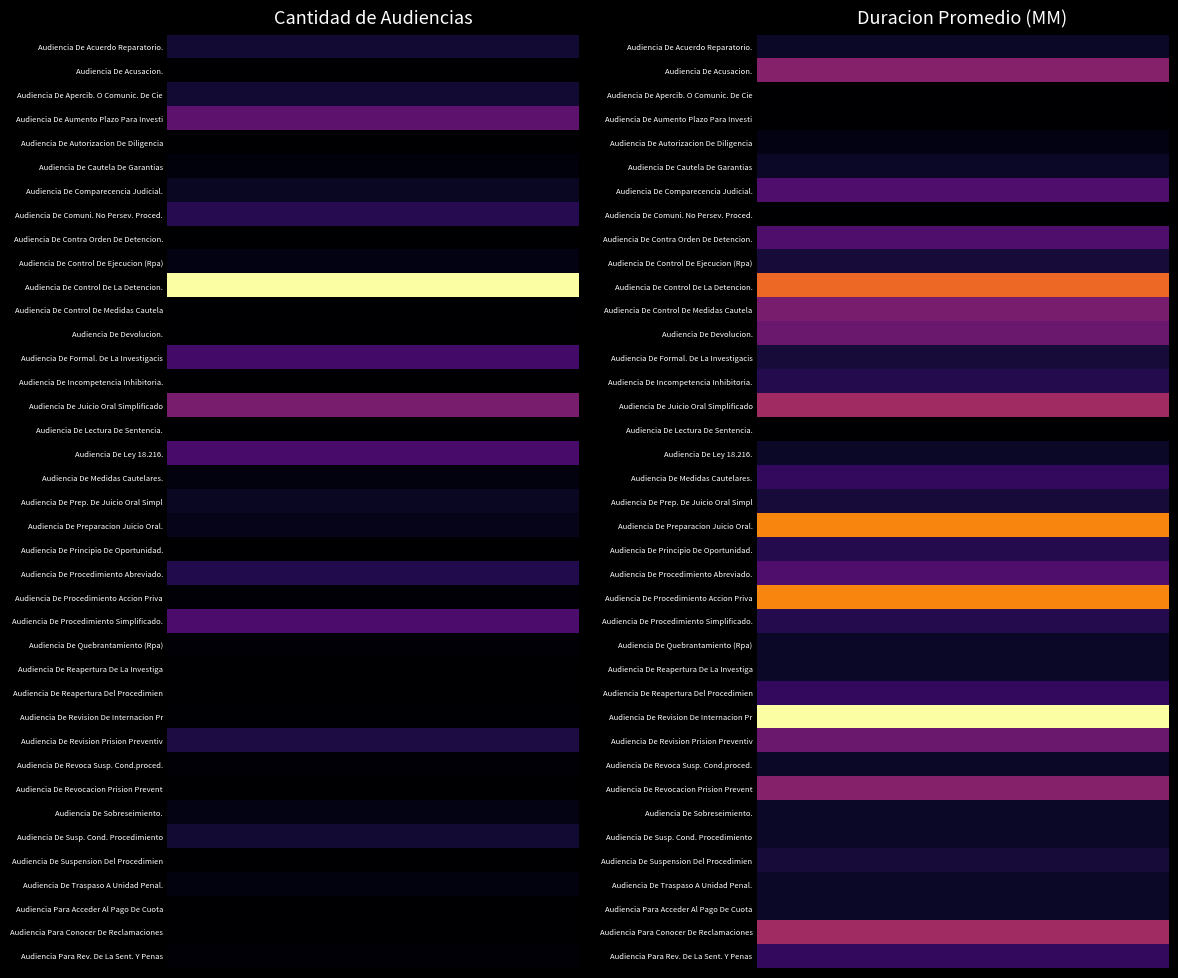

What is the approximate value of Audiencia De Ley 18.216. at 1, to the nearest 5?

5